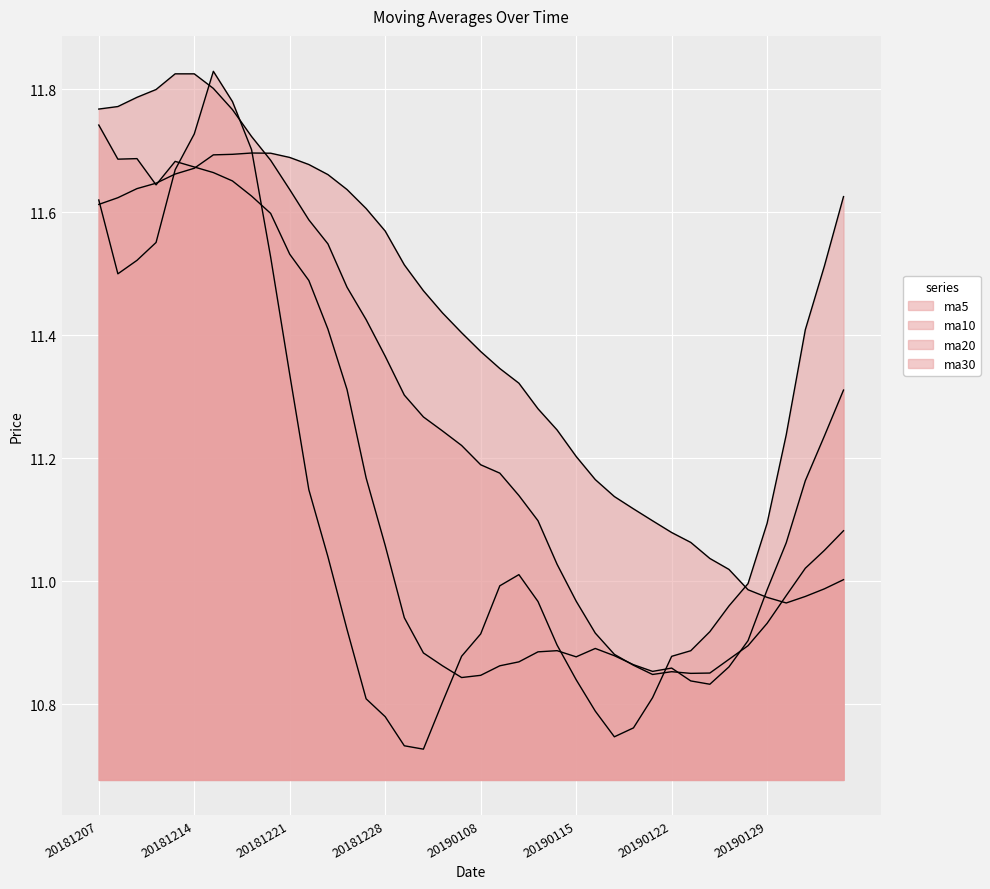

Reading left to right, what are all the values shown in this chart?

ma5: 11.6	11.5	11.5	11.6	11.7	11.7	11.8	11.8	11.7	11.5	11.3	11.1	11.0	10.9	10.8	10.8	10.7	10.7	10.8	10.9	10.9	11.0	11.0	11.0	10.9	10.8	10.8	10.7	10.8	10.8	10.9	10.9	10.9	11.0	11.0	11.1	11.2	11.4	11.5	11.6
ma10: 11.7	11.7	11.7	11.6	11.7	11.7	11.7	11.7	11.6	11.6	11.5	11.5	11.4	11.3	11.2	11.1	10.9	10.9	10.9	10.8	10.8	10.9	10.9	10.9	10.9	10.9	10.9	10.9	10.9	10.9	10.9	10.8	10.8	10.9	10.9	11.0	11.1	11.2	11.2	11.3
ma20: 11.8	11.8	11.8	11.8	11.8	11.8	11.8	11.8	11.7	11.7	11.6	11.6	11.5	11.5	11.4	11.4	11.3	11.3	11.2	11.2	11.2	11.2	11.1	11.1	11.0	11.0	10.9	10.9	10.9	10.8	10.9	10.9	10.9	10.9	10.9	10.9	11.0	11.0	11.1	11.1
ma30: 11.6	11.6	11.6	11.6	11.7	11.7	11.7	11.7	11.7	11.7	11.7	11.7	11.7	11.6	11.6	11.6	11.5	11.5	11.4	11.4	11.4	11.3	11.3	11.3	11.2	11.2	11.2	11.1	11.1	11.1	11.1	11.1	11.0	11.0	11.0	11.0	11.0	11.0	11.0	11.0